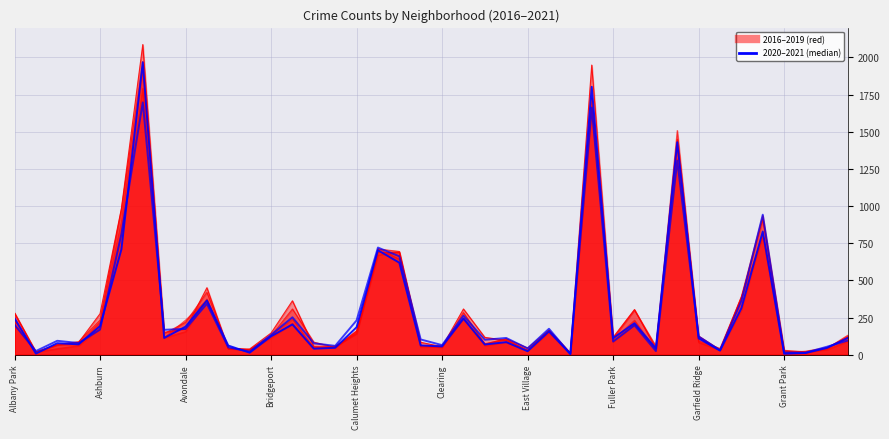

Where does the 2018 series first go above 115?

Albany Park